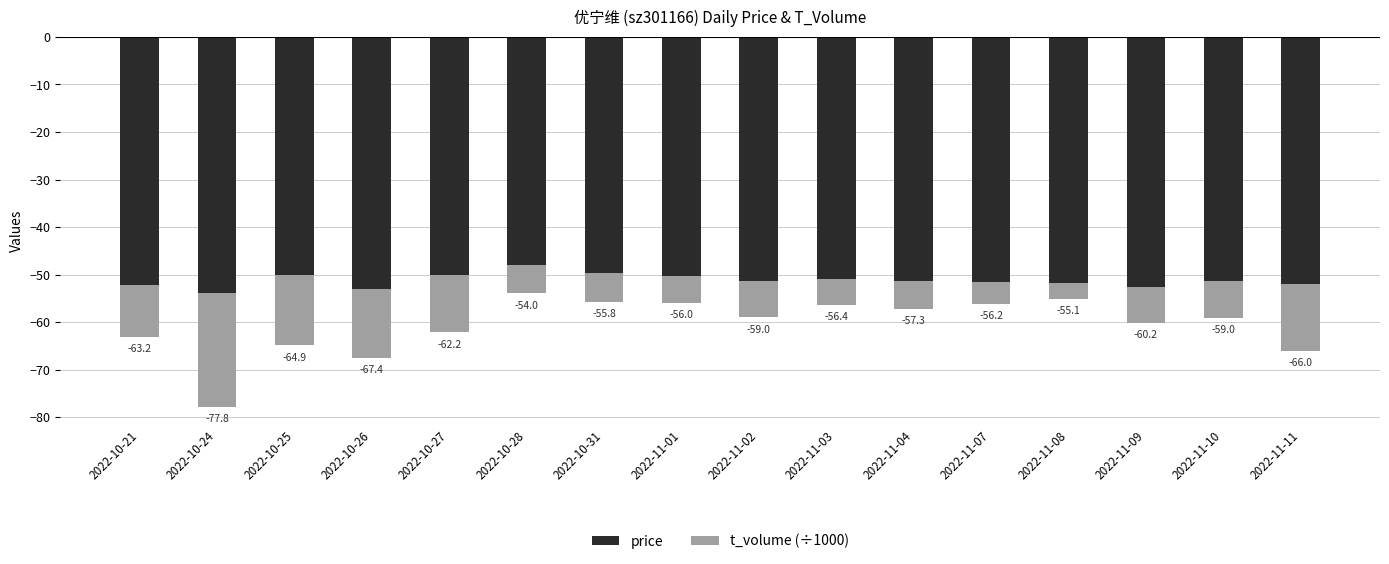

At 2022-10-28, list the series in order from smallest to largest.

price, t_volume (÷1000)